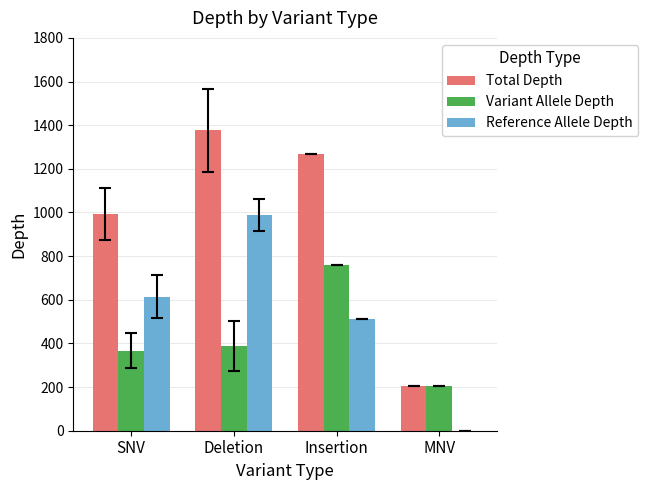

At which label does Total Depth reach its peak?

Deletion